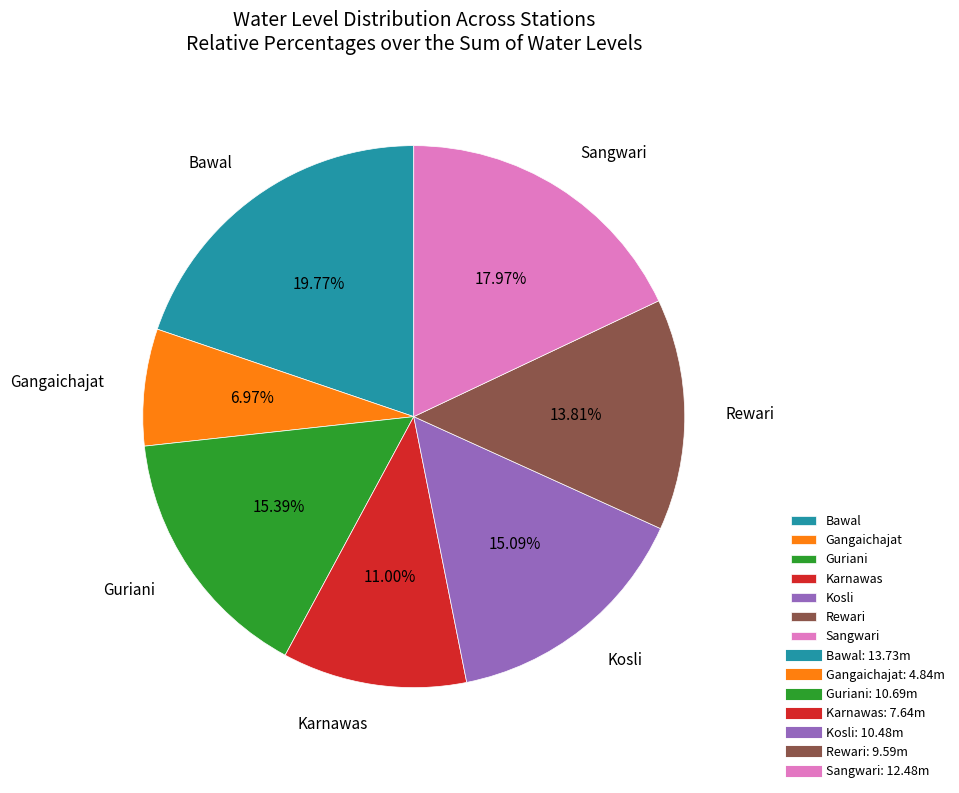

To the nearest percent, what percentage of the pie is Rewari?

14%